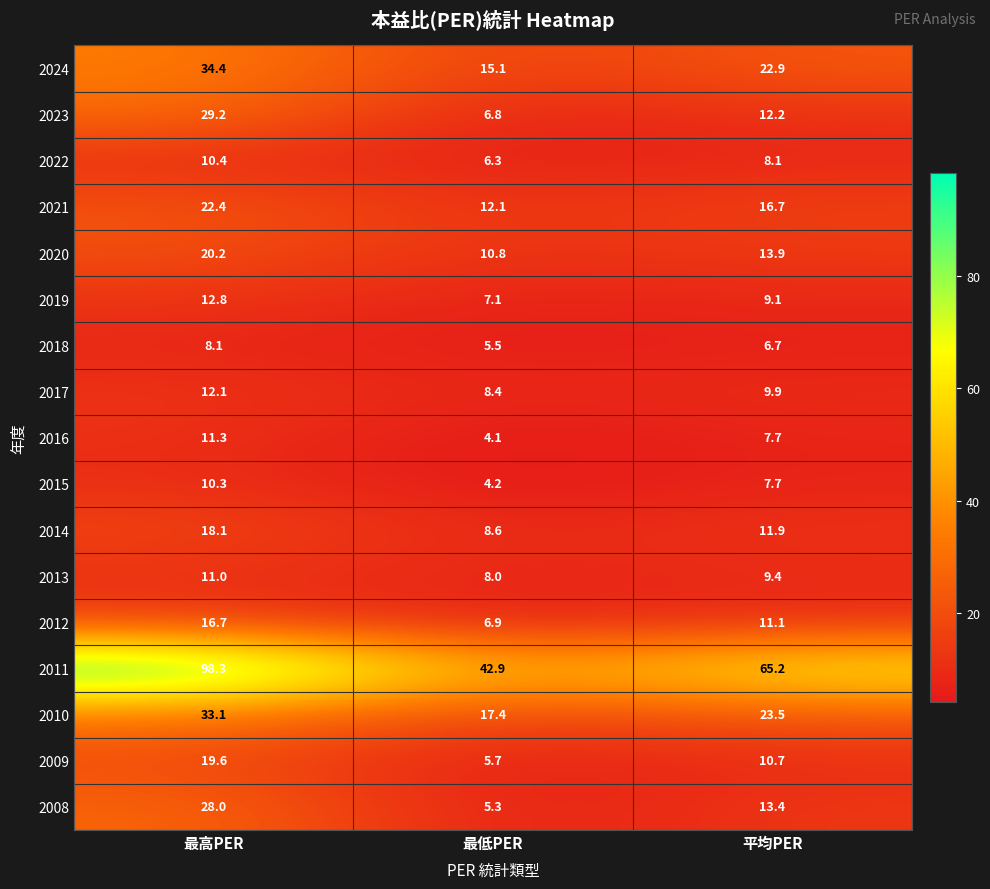

What is the sum of the 2009 values at 最低PER and 最高PER?

25.3